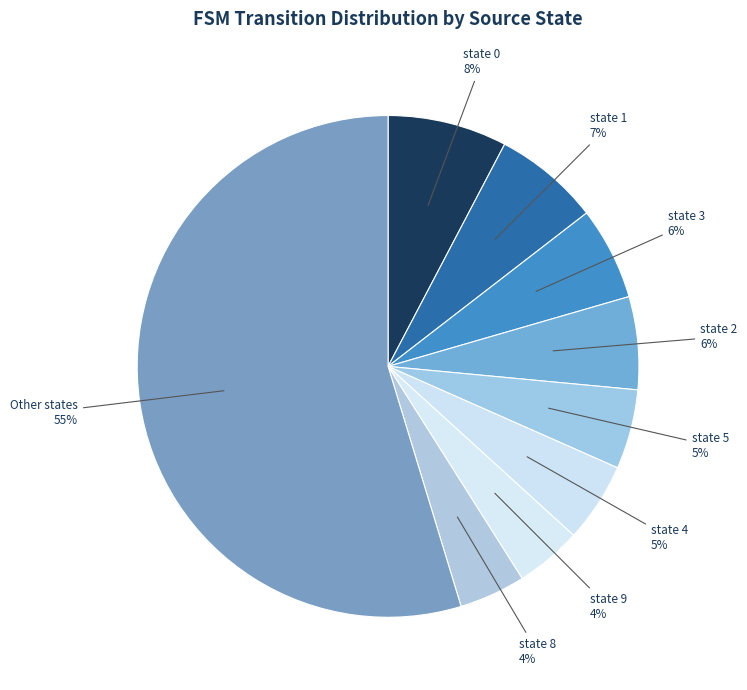

Count the number of slices in the pie.

9